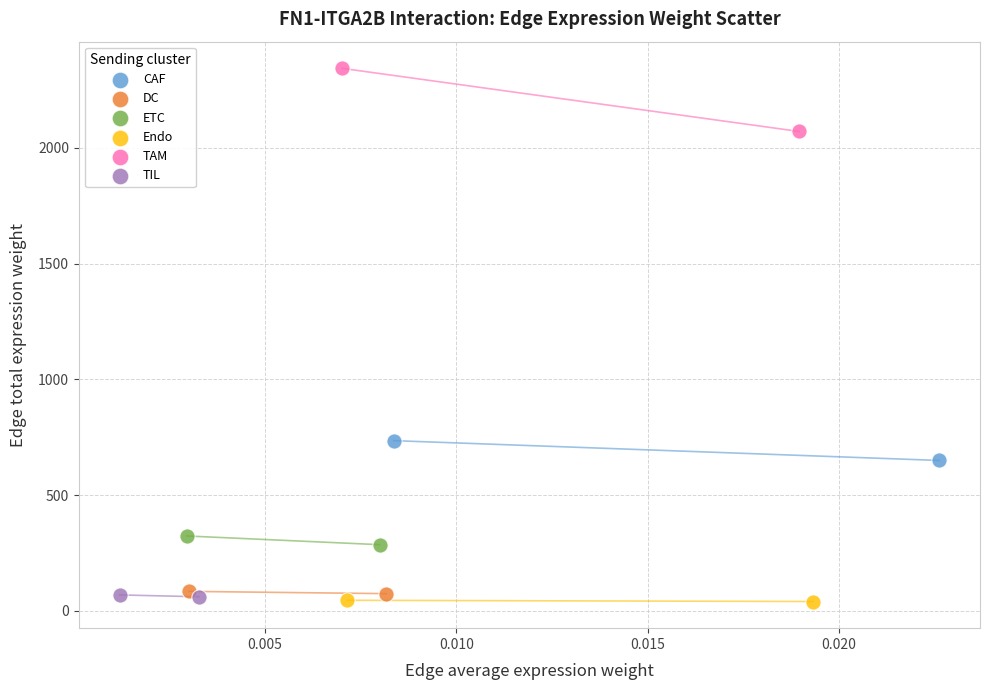

What are all the series names shown in the legend?

CAF, DC, ETC, Endo, TAM, TIL